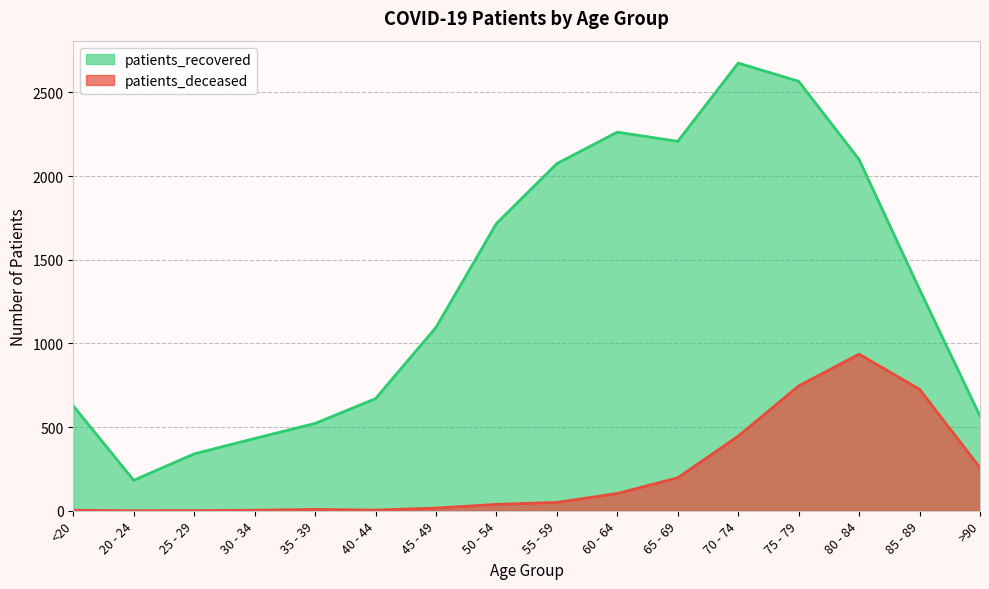

At which category does patients_recovered reach its first local peak?

60 - 64